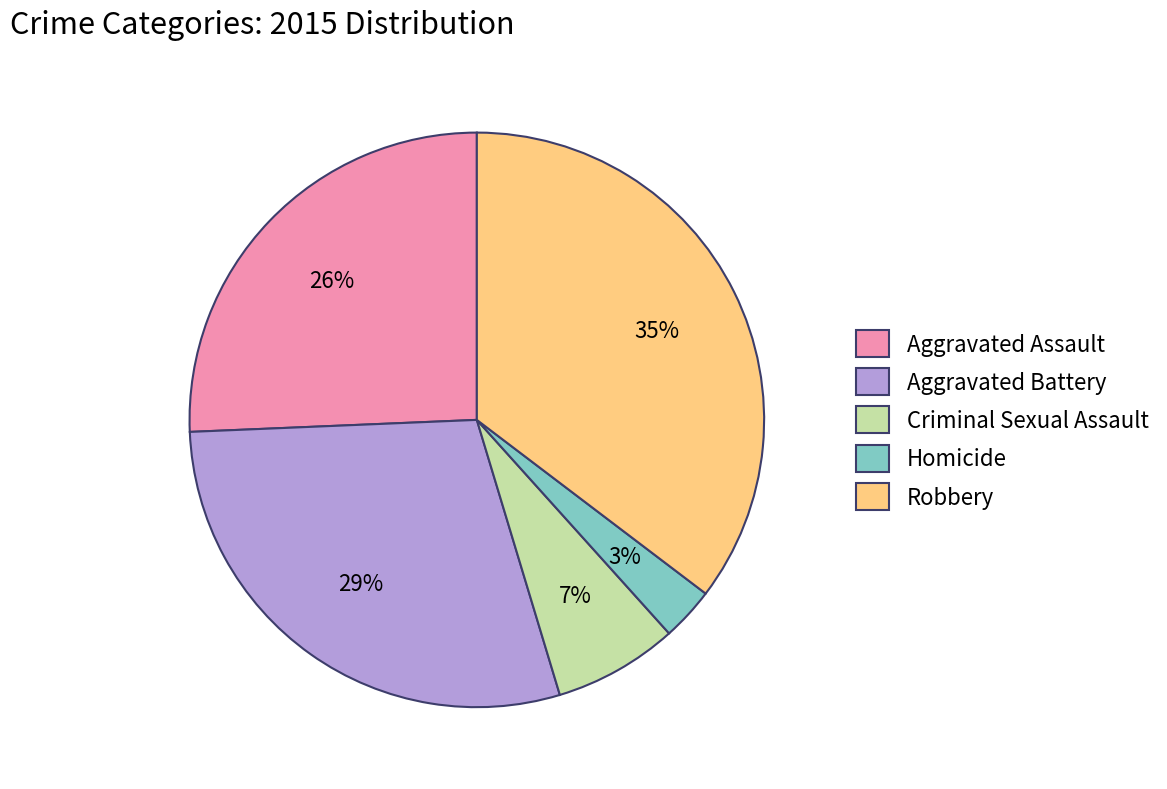

Combined, do Homicide and Criminal Sexual Assault account for over 50%?

No